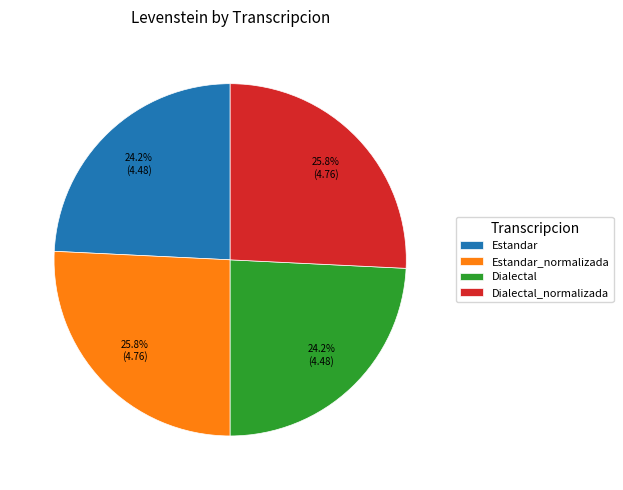

Does Dialectal account for over 50% of the chart?

No